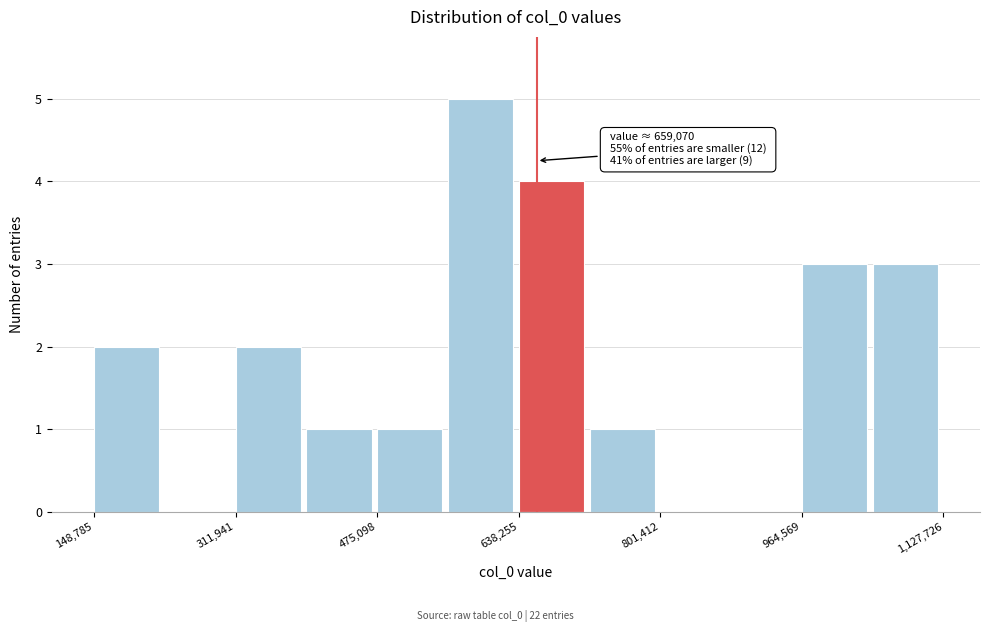

Which range on the x-axis has the tallest bar?

560000 to 640000